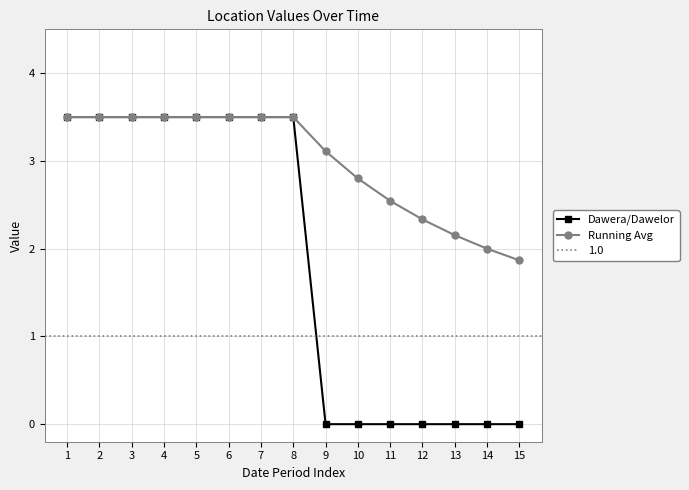

True or false: Dawera/Dawelor and Running Avg intersect in this chart.

False